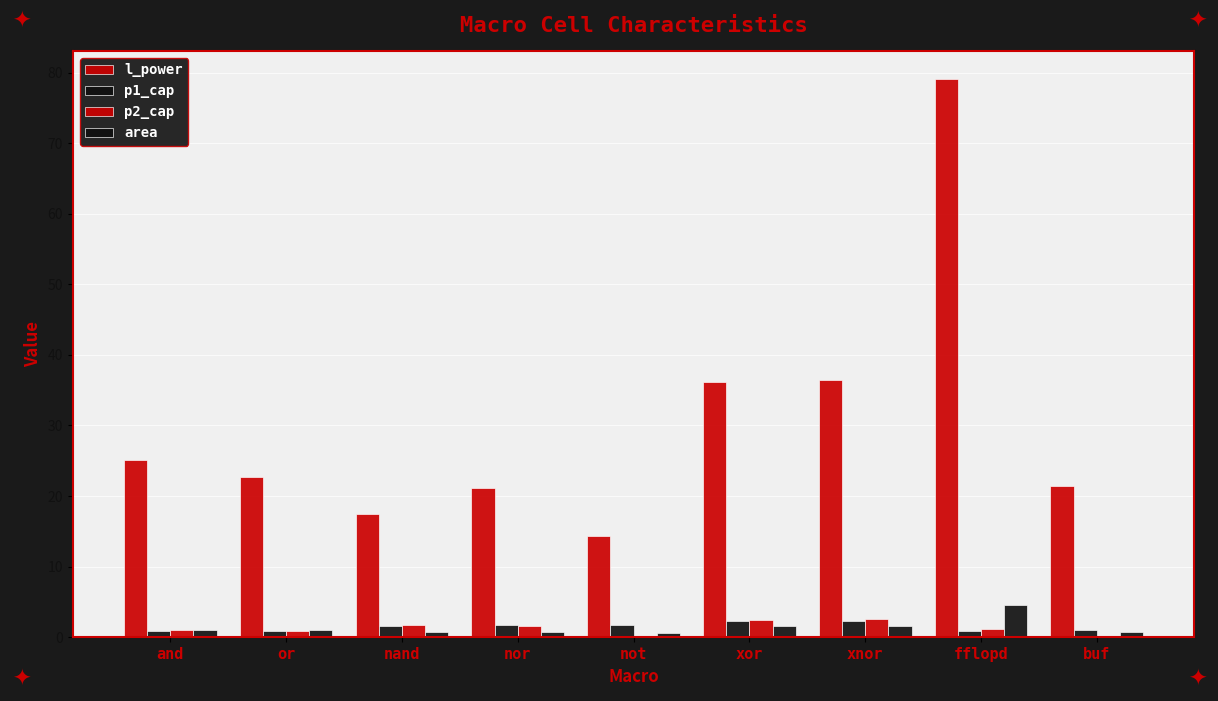

How many groups of bars are there?

9